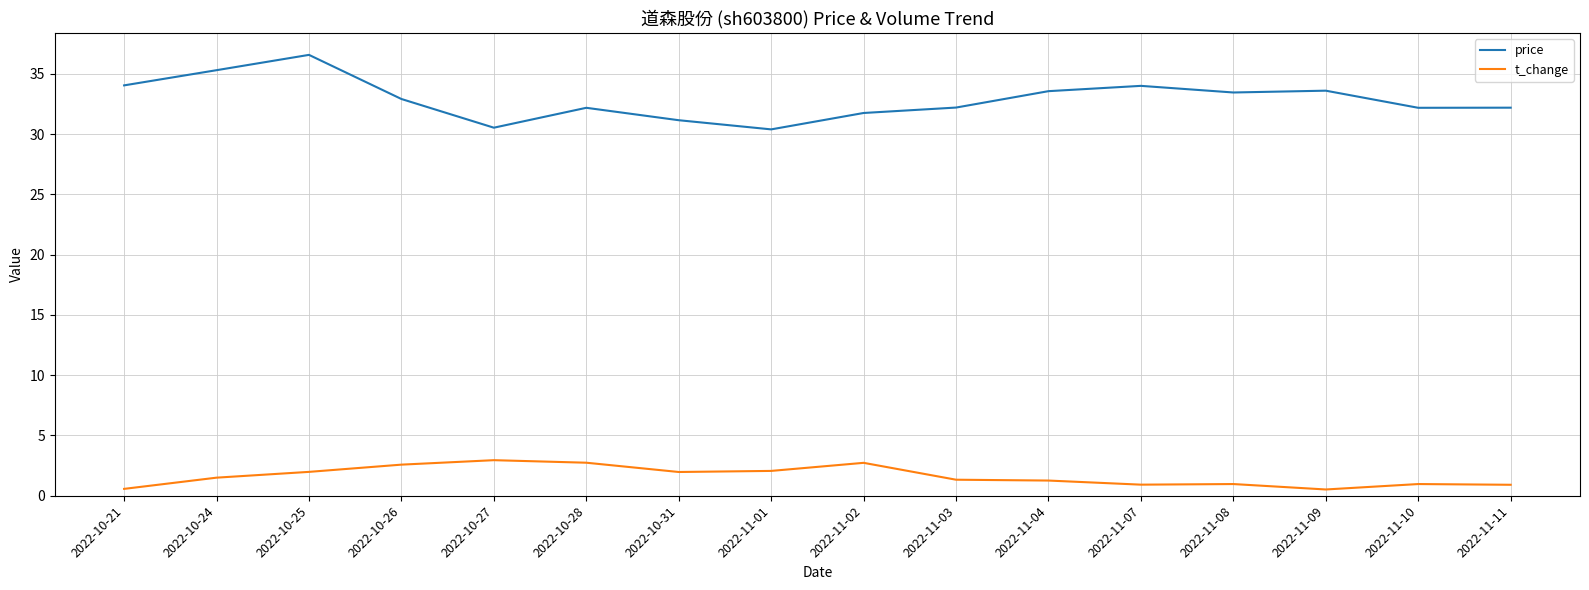

How many categories are shown in the chart?

16